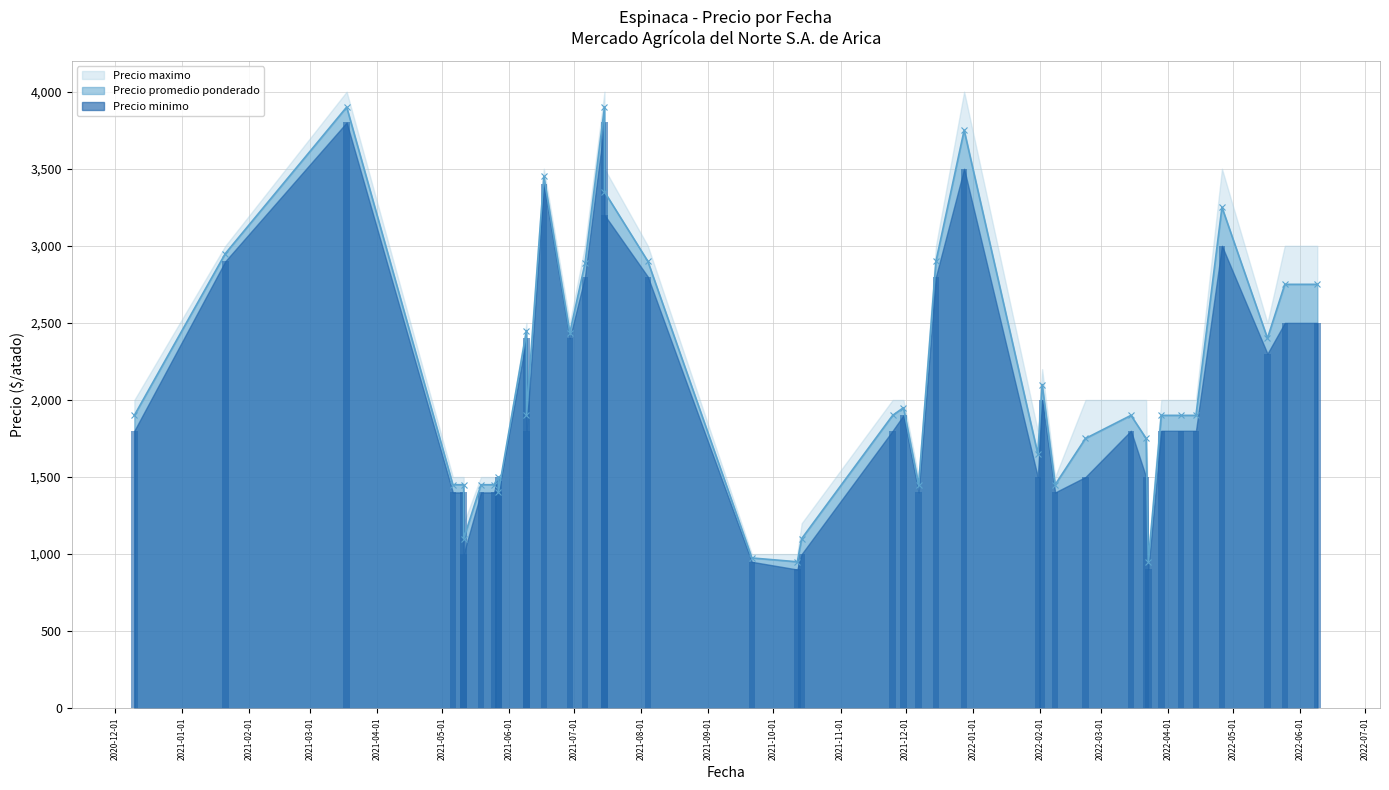

What is the sum of all Precio minimo values?

81150